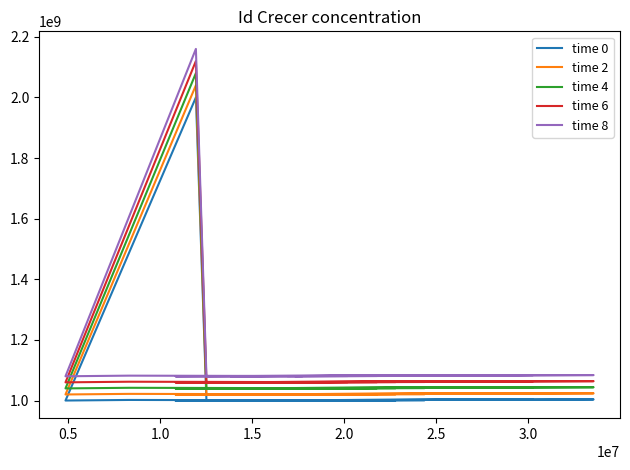

What are all the series names shown in the legend?

time 0, time 2, time 4, time 6, time 8